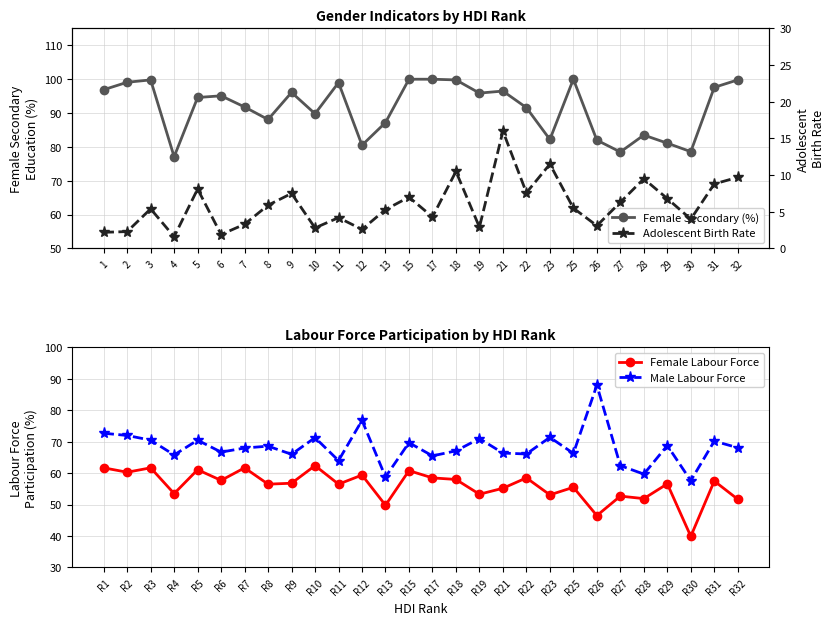

Is the value of Female Labour Force at R5 greater than the value of Male Labour Force at R4?

No